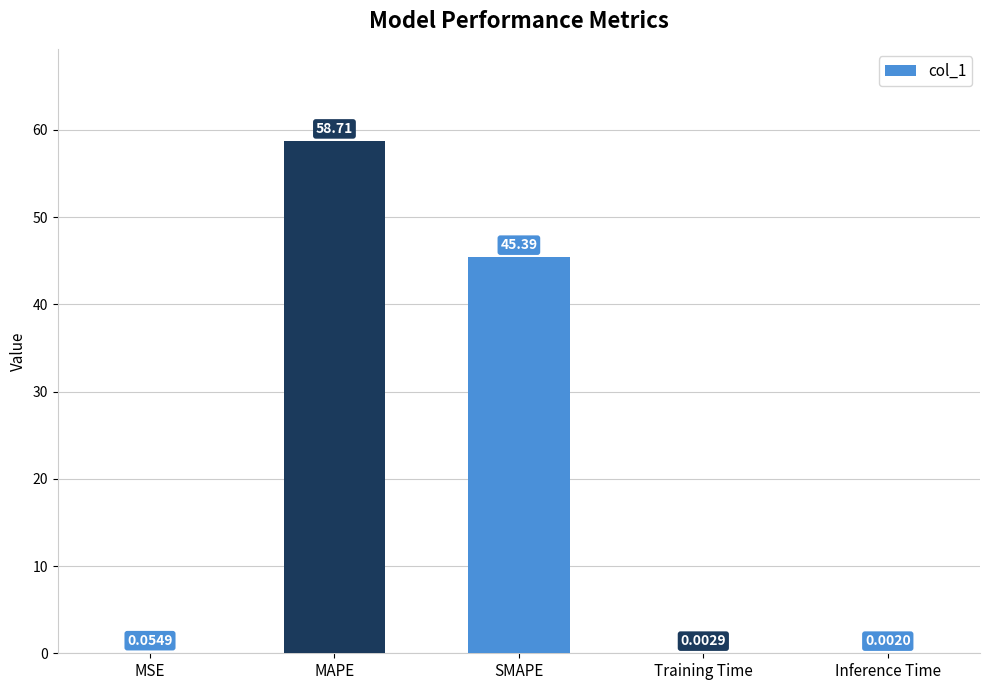

At which label is the value closest to 29?

SMAPE